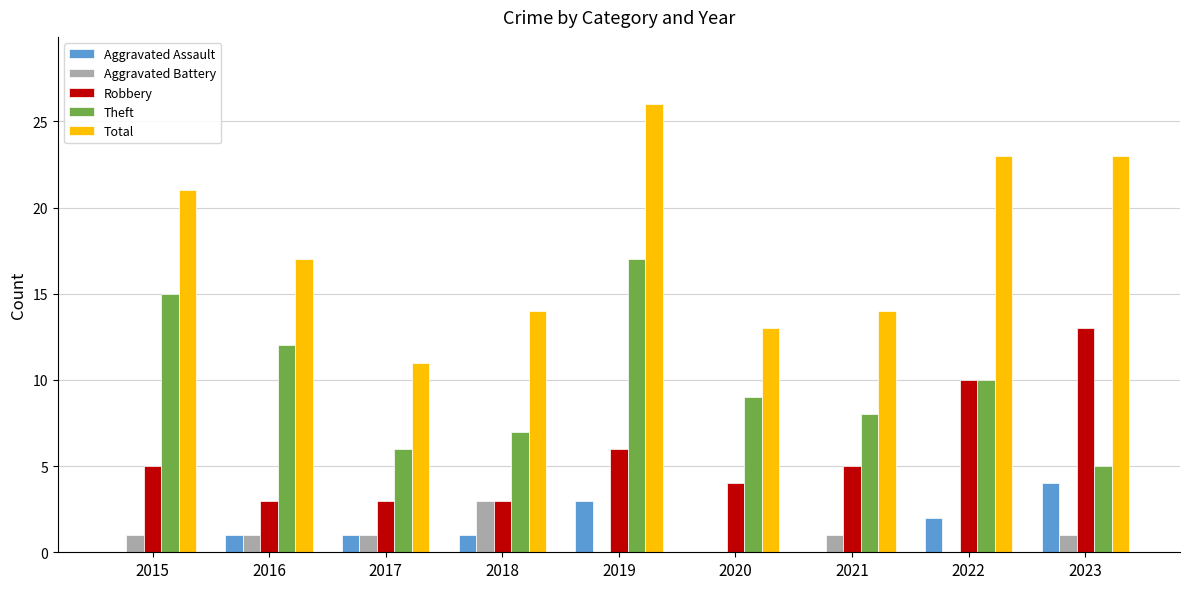

The value of Aggravated Battery at 2017 is 1. True or false?

True